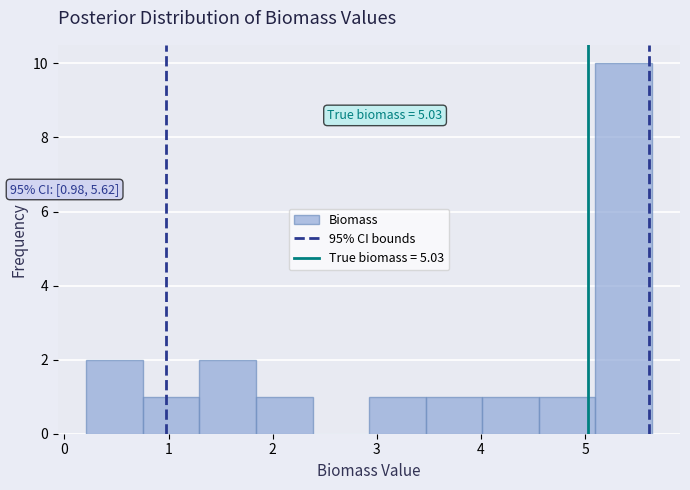

Over which range of the x-axis is the bar tallest?

5.1 to 5.6